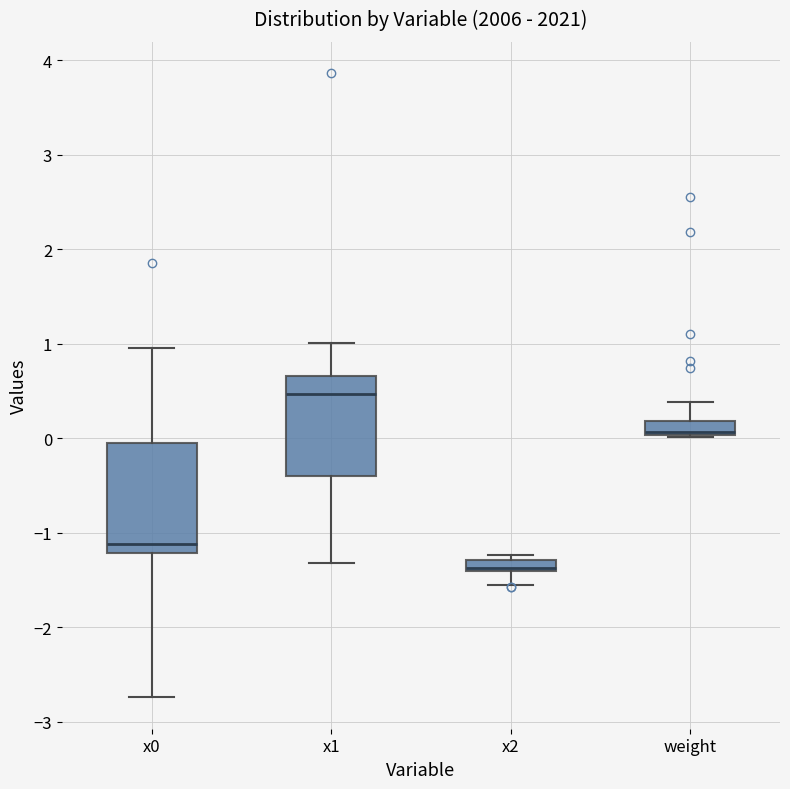

Where does the median line of the box for weight sit on the y-axis? The values are not printed on the chart, so give them approximately, as read against the axis.

0.1